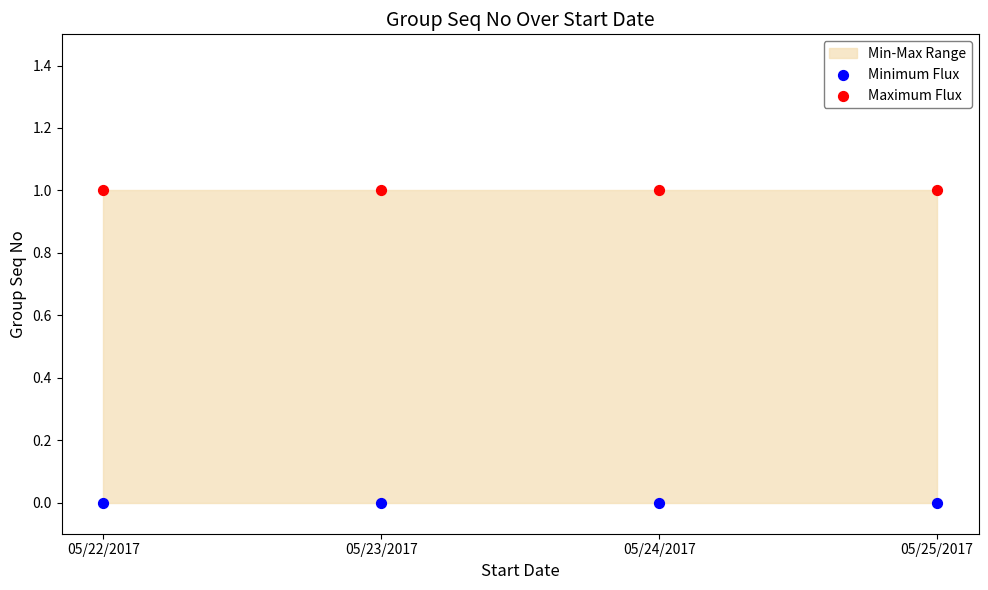

Which series reaches the maximum Y coordinate?

Maximum Flux